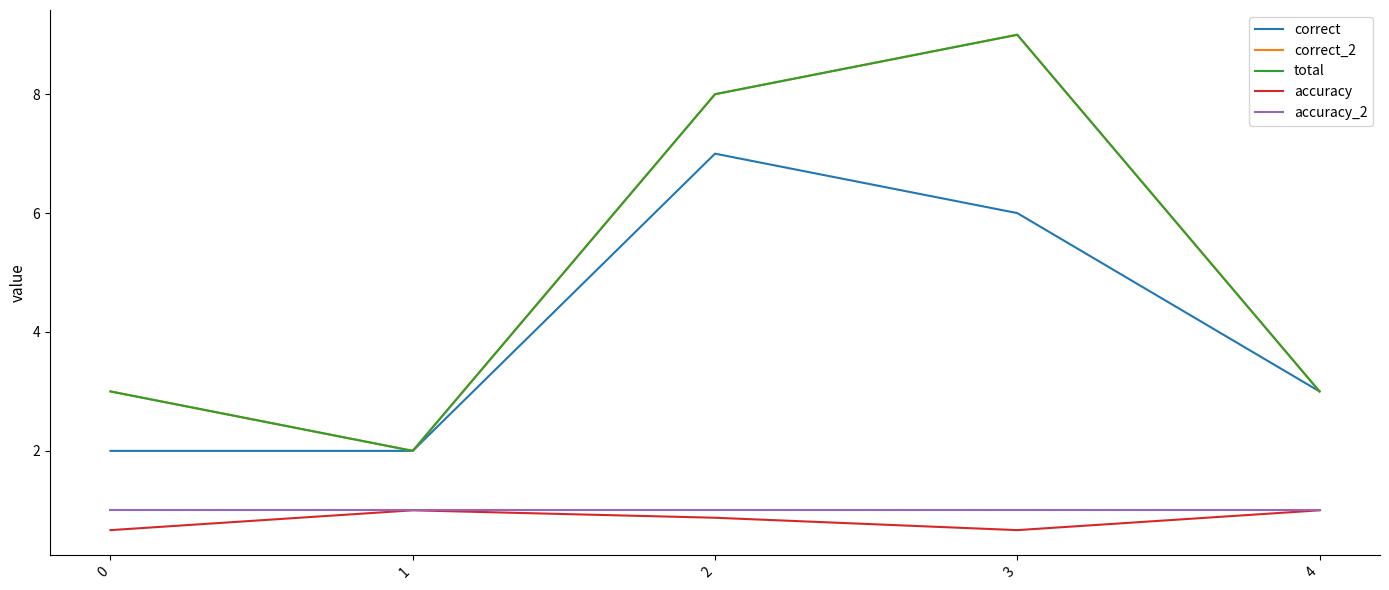

How many lines are shown in the chart?

5